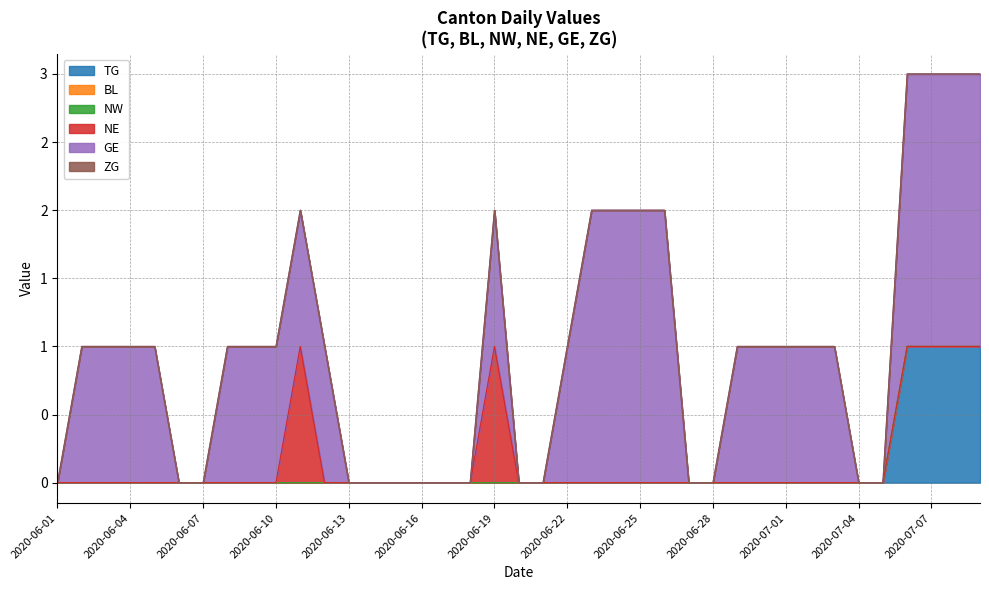

True or false: TG and BL intersect in this chart.

False